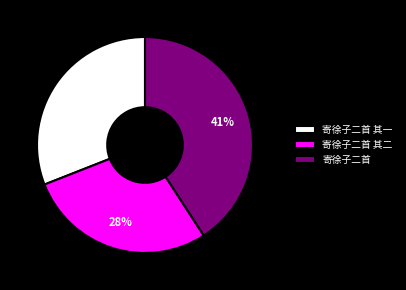

To the nearest percent, what is the average slice percentage?

33%